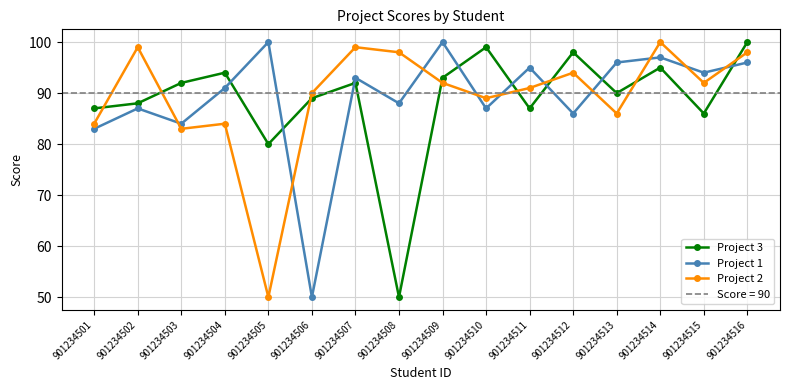

Between 901234513 and 901234506, which is larger?

901234513